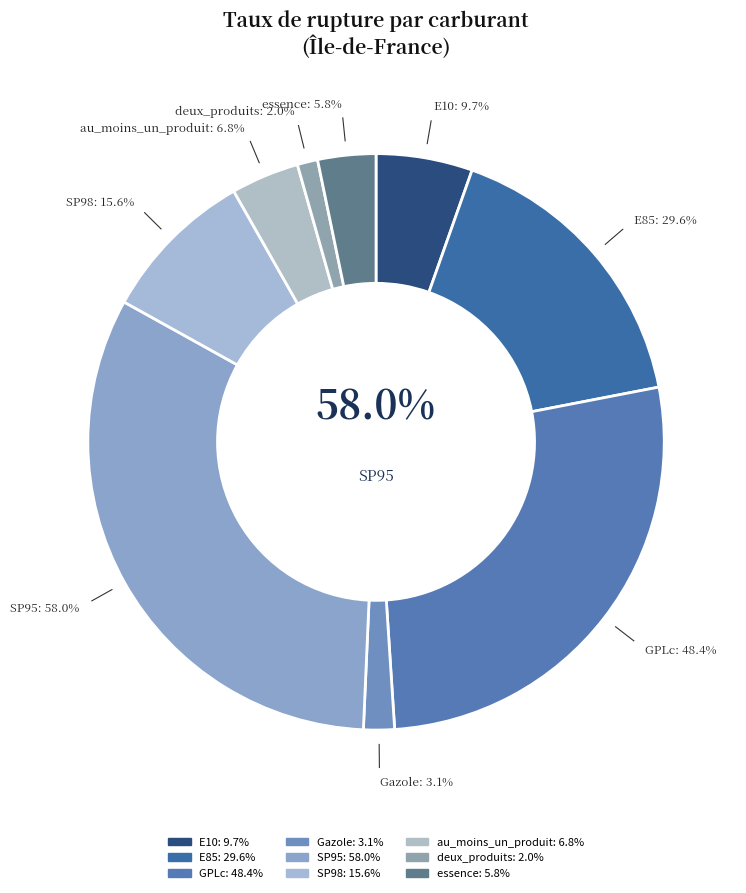

What percentage is the SP95 slice, to the nearest percent?

32%